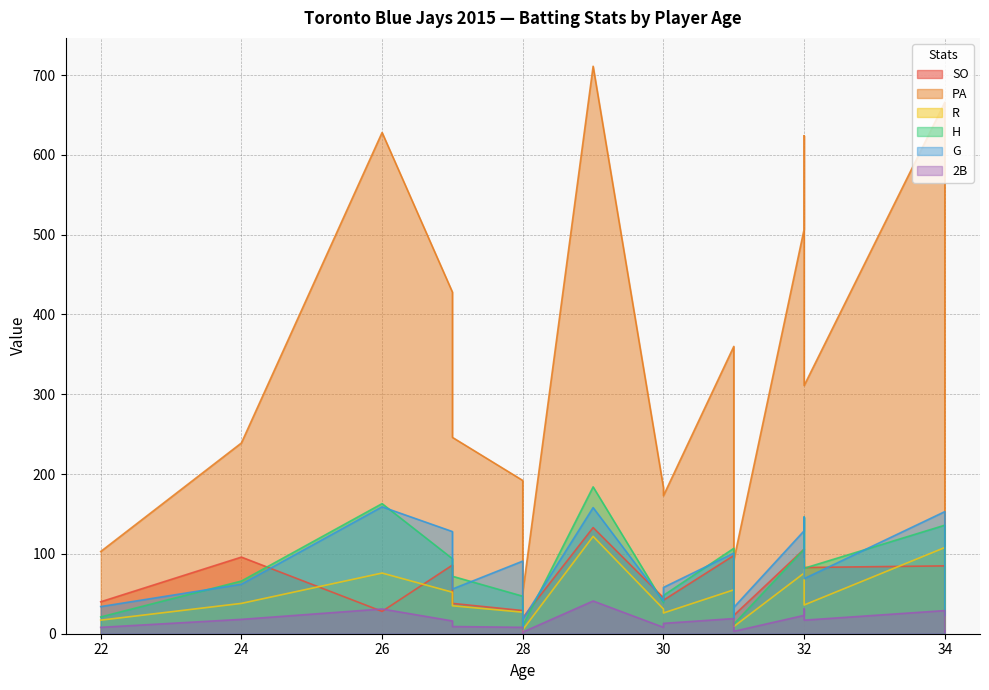

At how many categories does at least one series exceed 540?

4